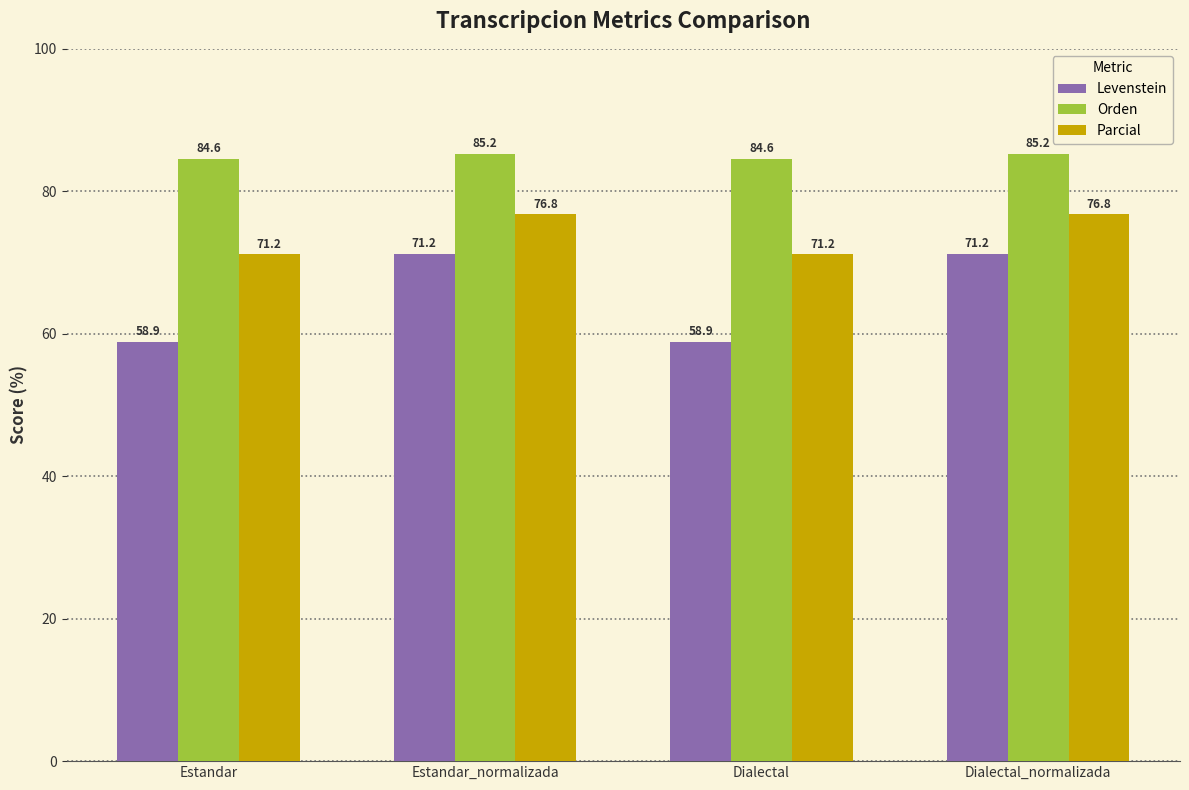

List the series in order of their overall mean, lowest first.

Levenstein, Parcial, Orden